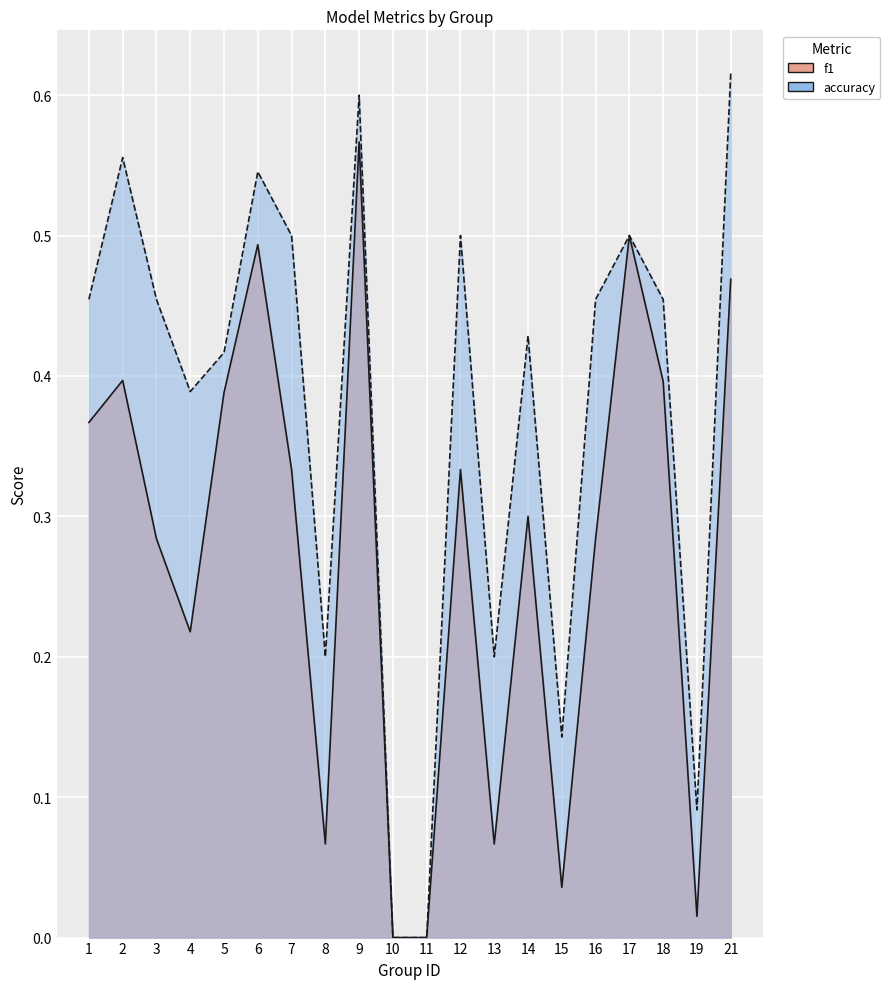

List the series in order of their overall mean, lowest first.

f1, accuracy